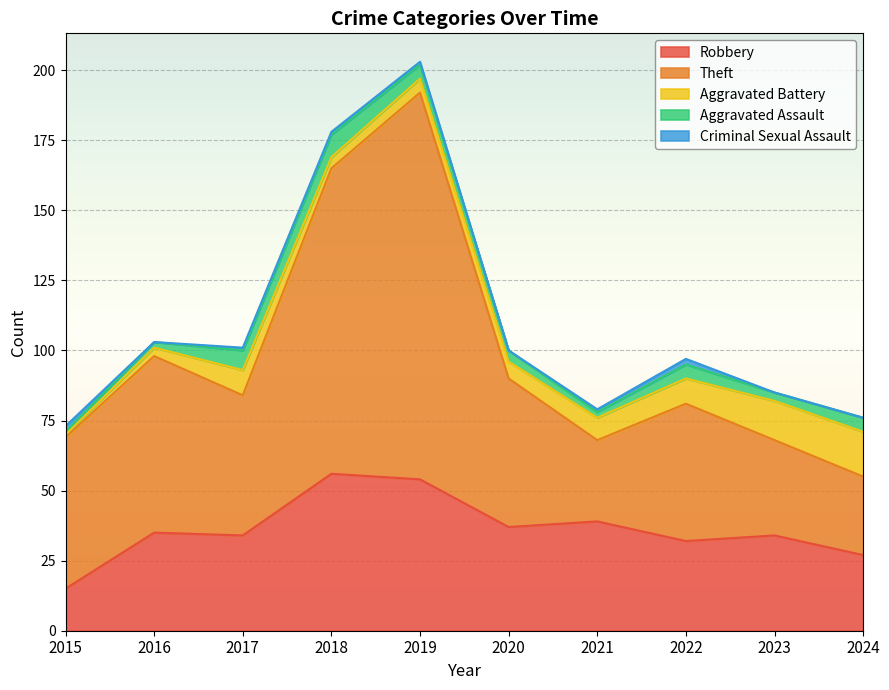

Count the Criminal Sexual Assault values in the range 0 to 1.

8